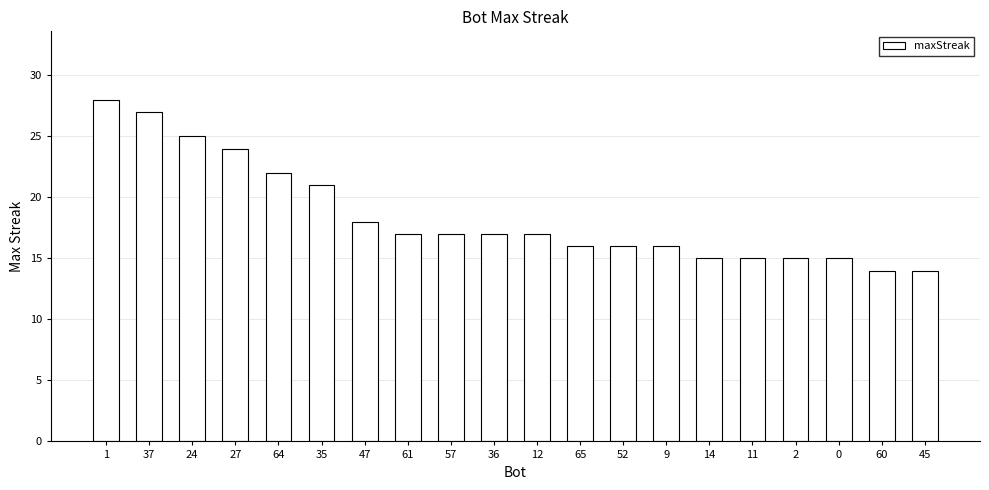

How many data points does each series have?

20